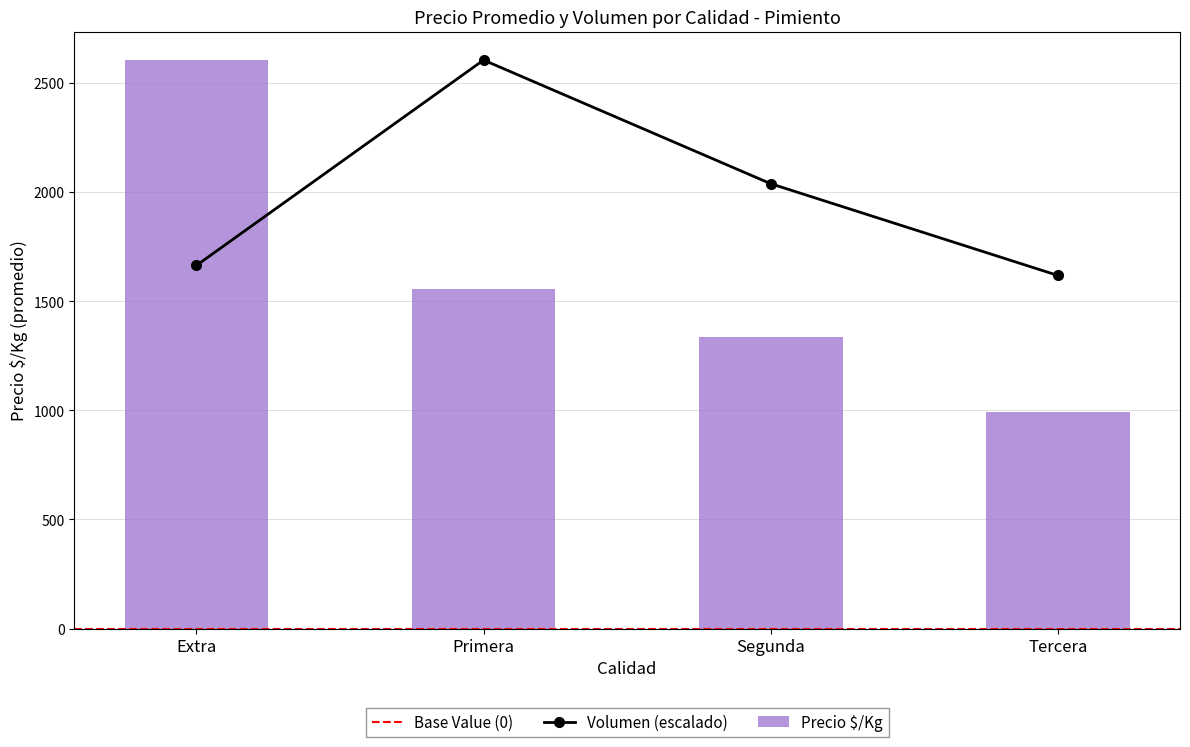

At which label does Volumen (escalado) reach its peak?

Primera